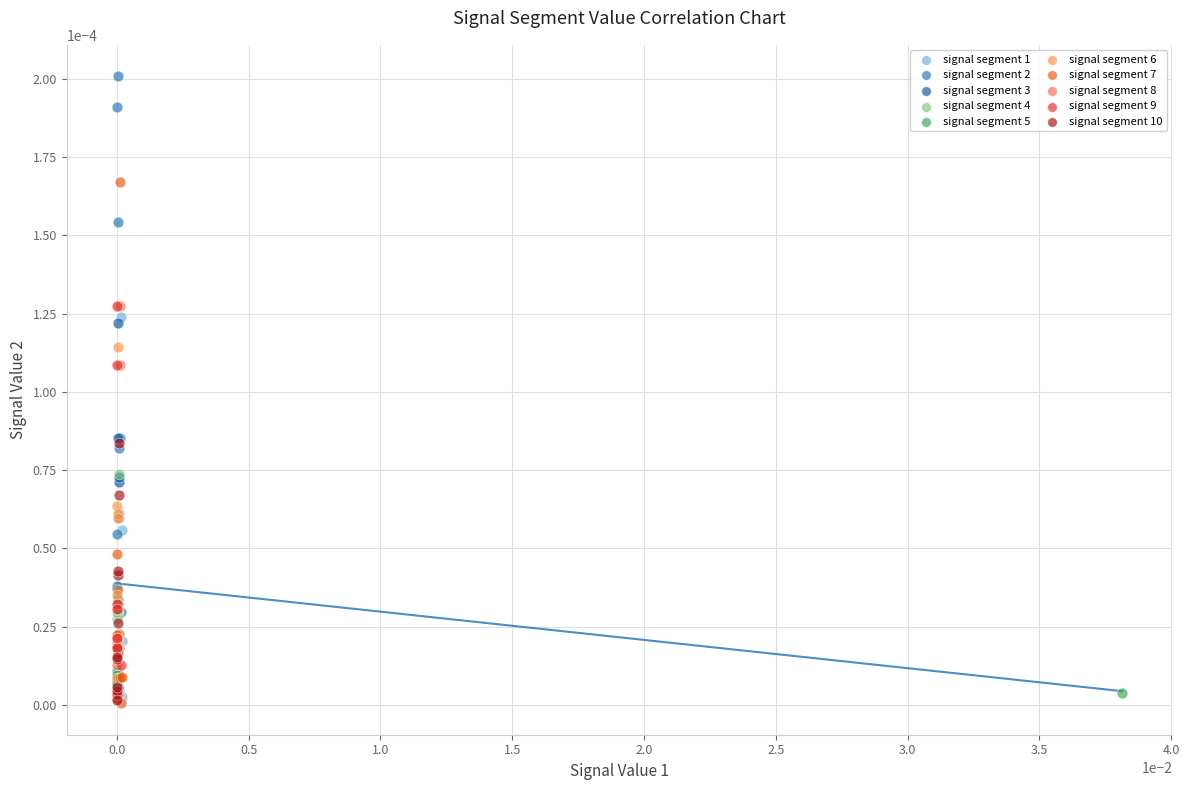

Which series reaches the maximum Y coordinate?

signal segment 2